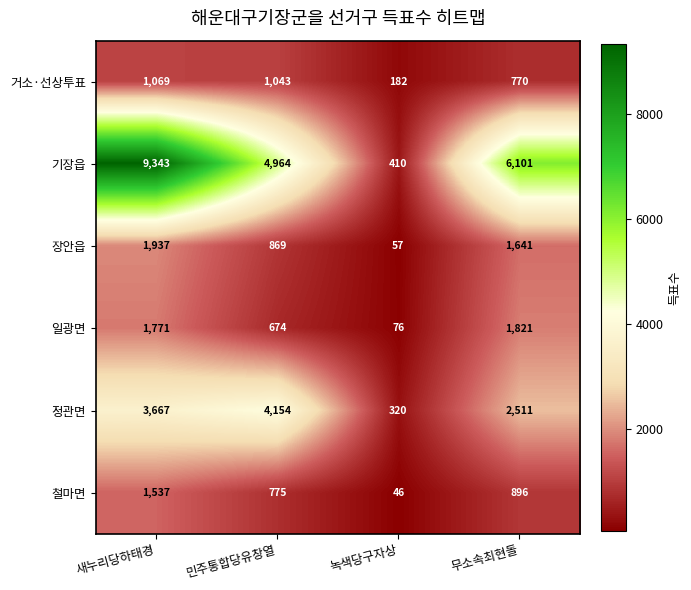

Is it true that 철마면 equals 1449 at 무소속최현돌?

False